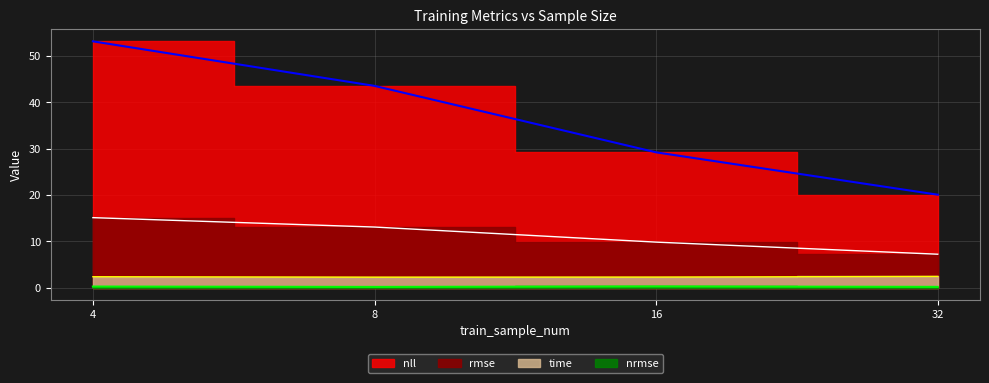

True or false: nrmse and nll intersect in this chart.

False